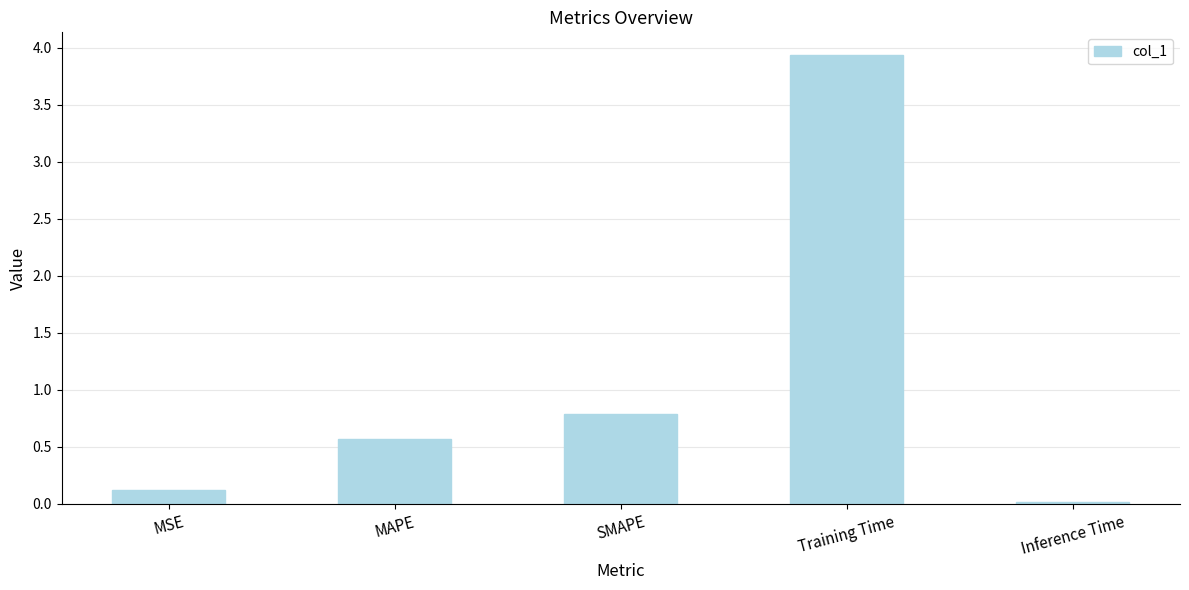

What position from the left is Inference Time?

5